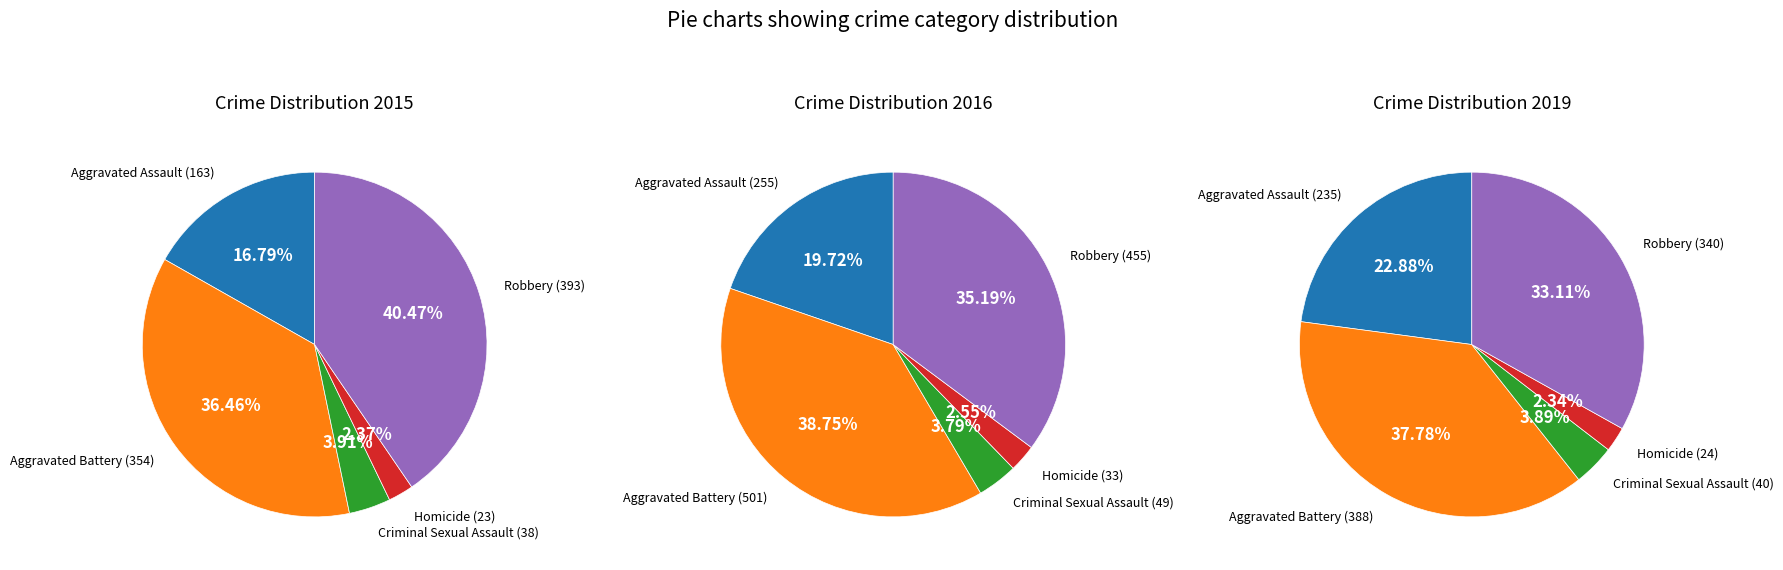

How much of the chart is everything except Robbery?

59.5%